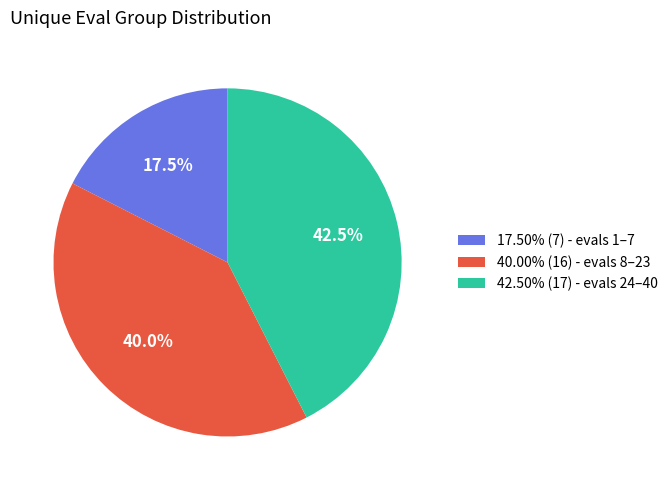

Does any single category account for the majority?

No